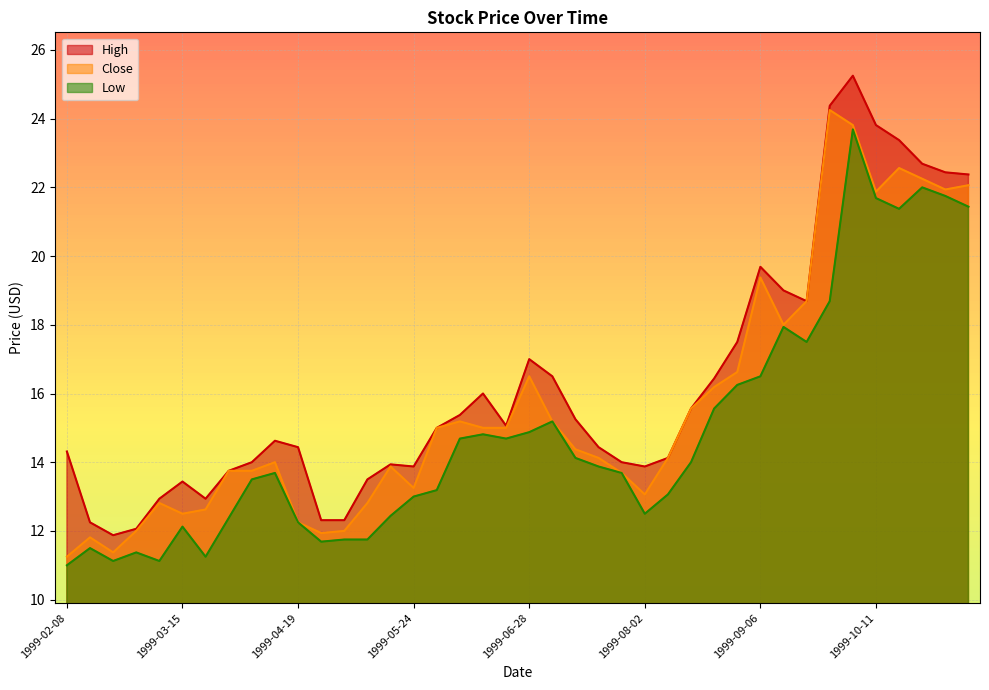

At which label does Close first exceed 14?

1999-05-31